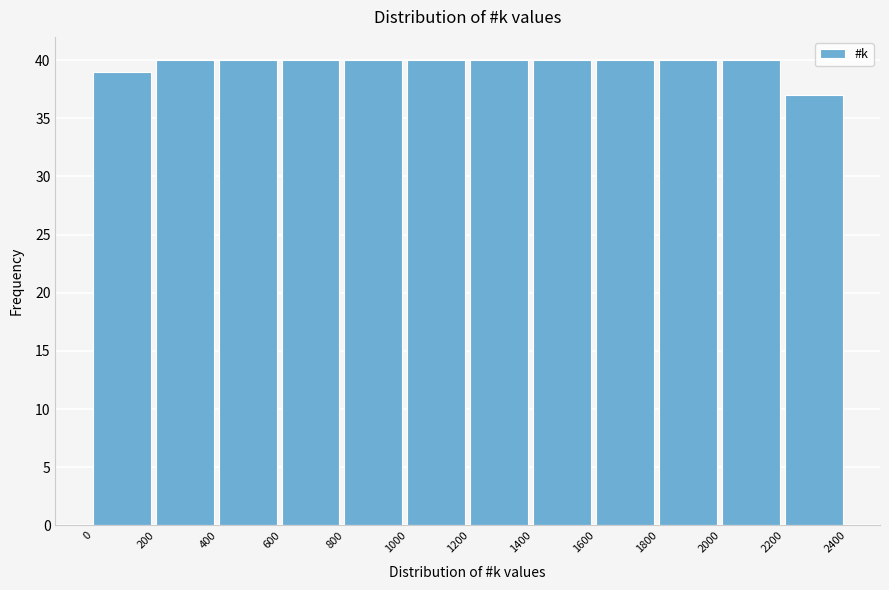

Reading left to right, list every bar in this chart as the range it spans on the x-axis followed by its height. The values are not printed on the chart, so give them approximately, as read against the axis.

0 to 200: 39
200 to 400: 40
400 to 600: 40
600 to 800: 40
800 to 1000: 40
1000 to 1200: 40
1200 to 1400: 40
1400 to 1600: 40
1600 to 1800: 40
1800 to 2000: 40
2000 to 2200: 40
2200 to 2400: 37